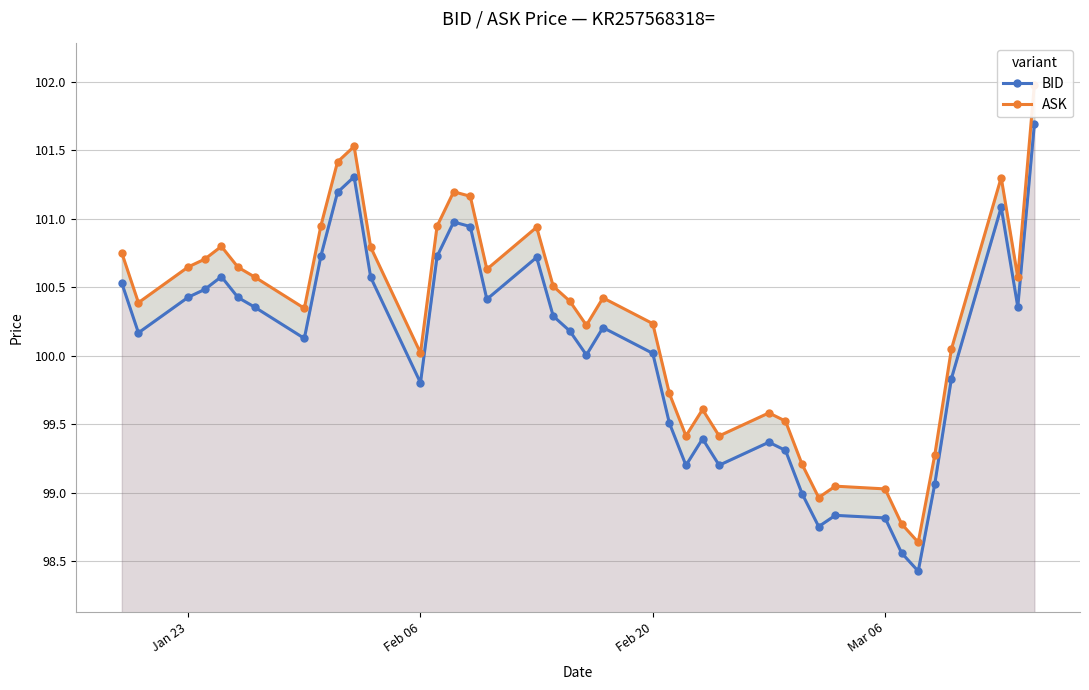

True or false: BID and ASK cross at least once.

False